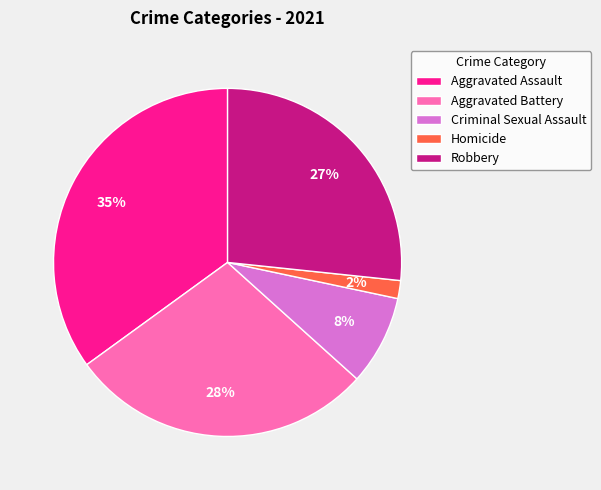

Approximately how many times larger is the value at Aggravated Assault compared to Aggravated Battery?

1.2